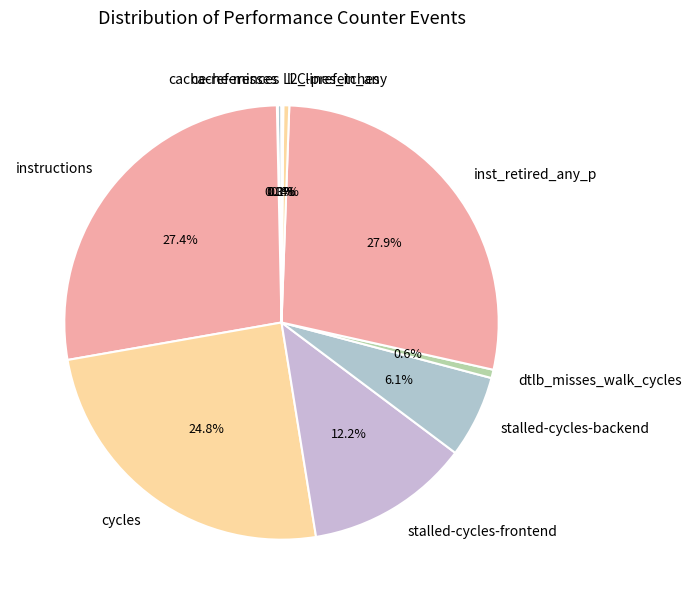

Approximately how many times larger is the value at stalled-cycles-frontend compared to dtlb_misses_walk_cycles?

19.6